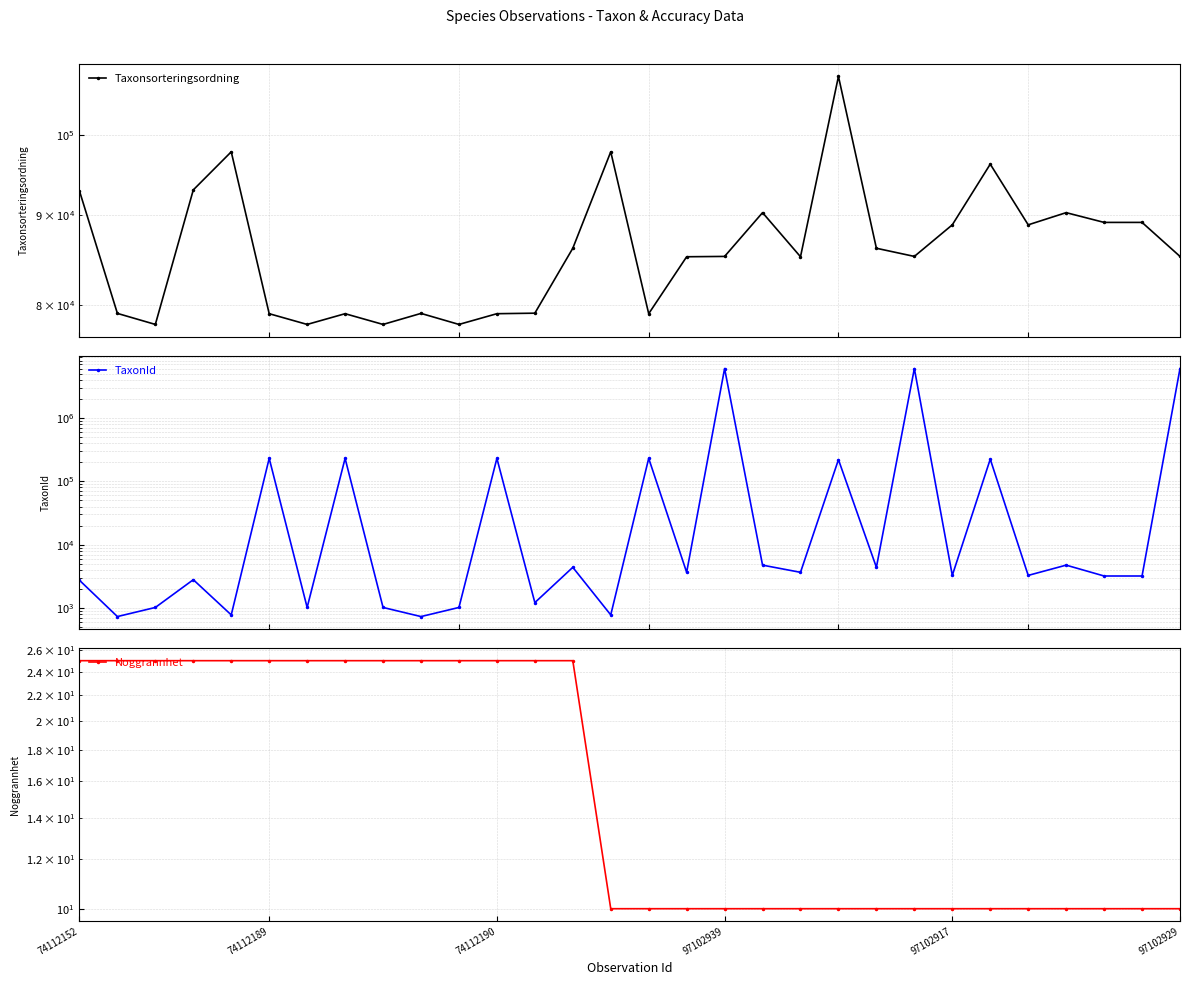

At 74112190, list the series in order from smallest to largest.

Noggrannhet, Taxonsorteringsordning, TaxonId